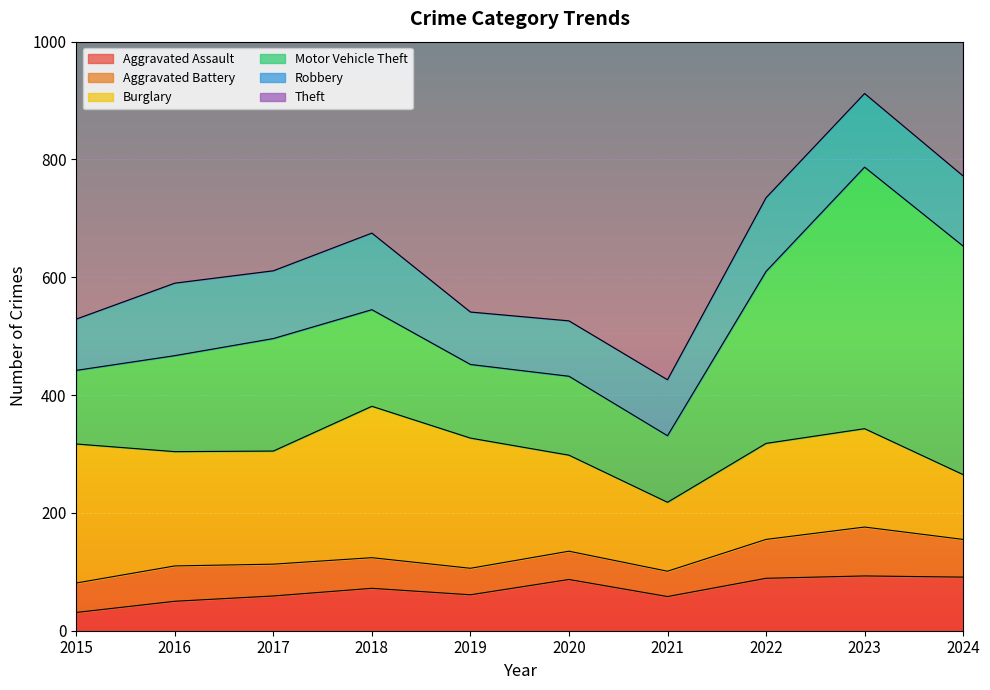

Rank the series by their maximum value, from lowest to highest.

Aggravated Battery, Aggravated Assault, Robbery, Burglary, Motor Vehicle Theft, Theft